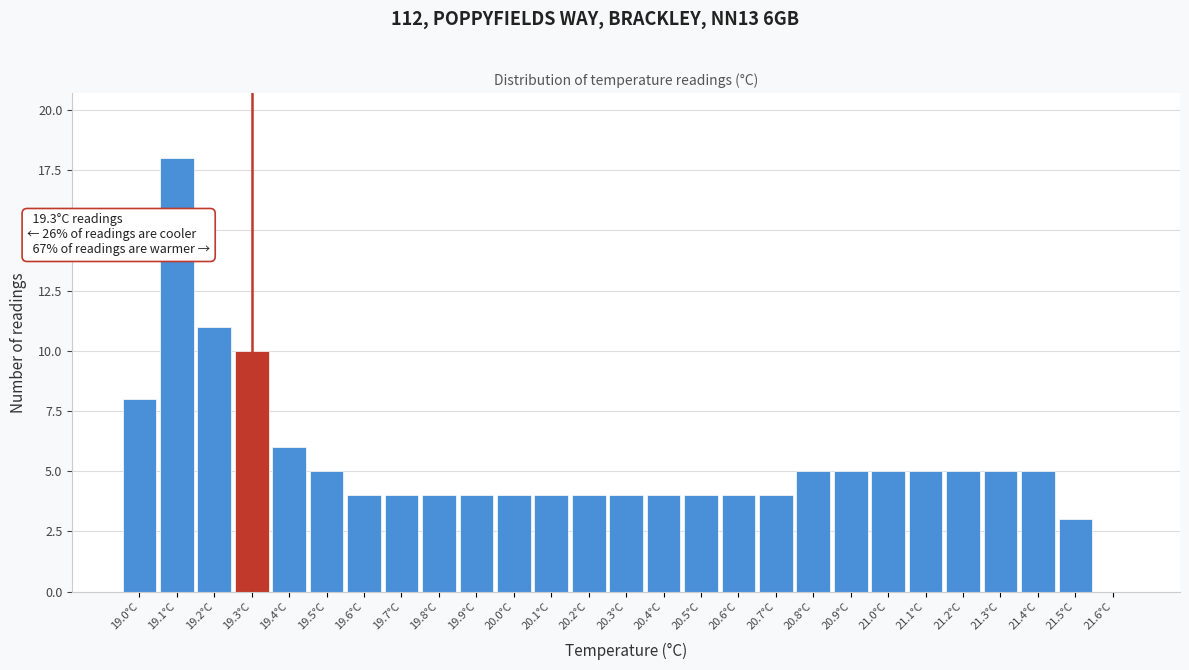

Which range on the x-axis has the tallest bar?

19.05 to 19.15